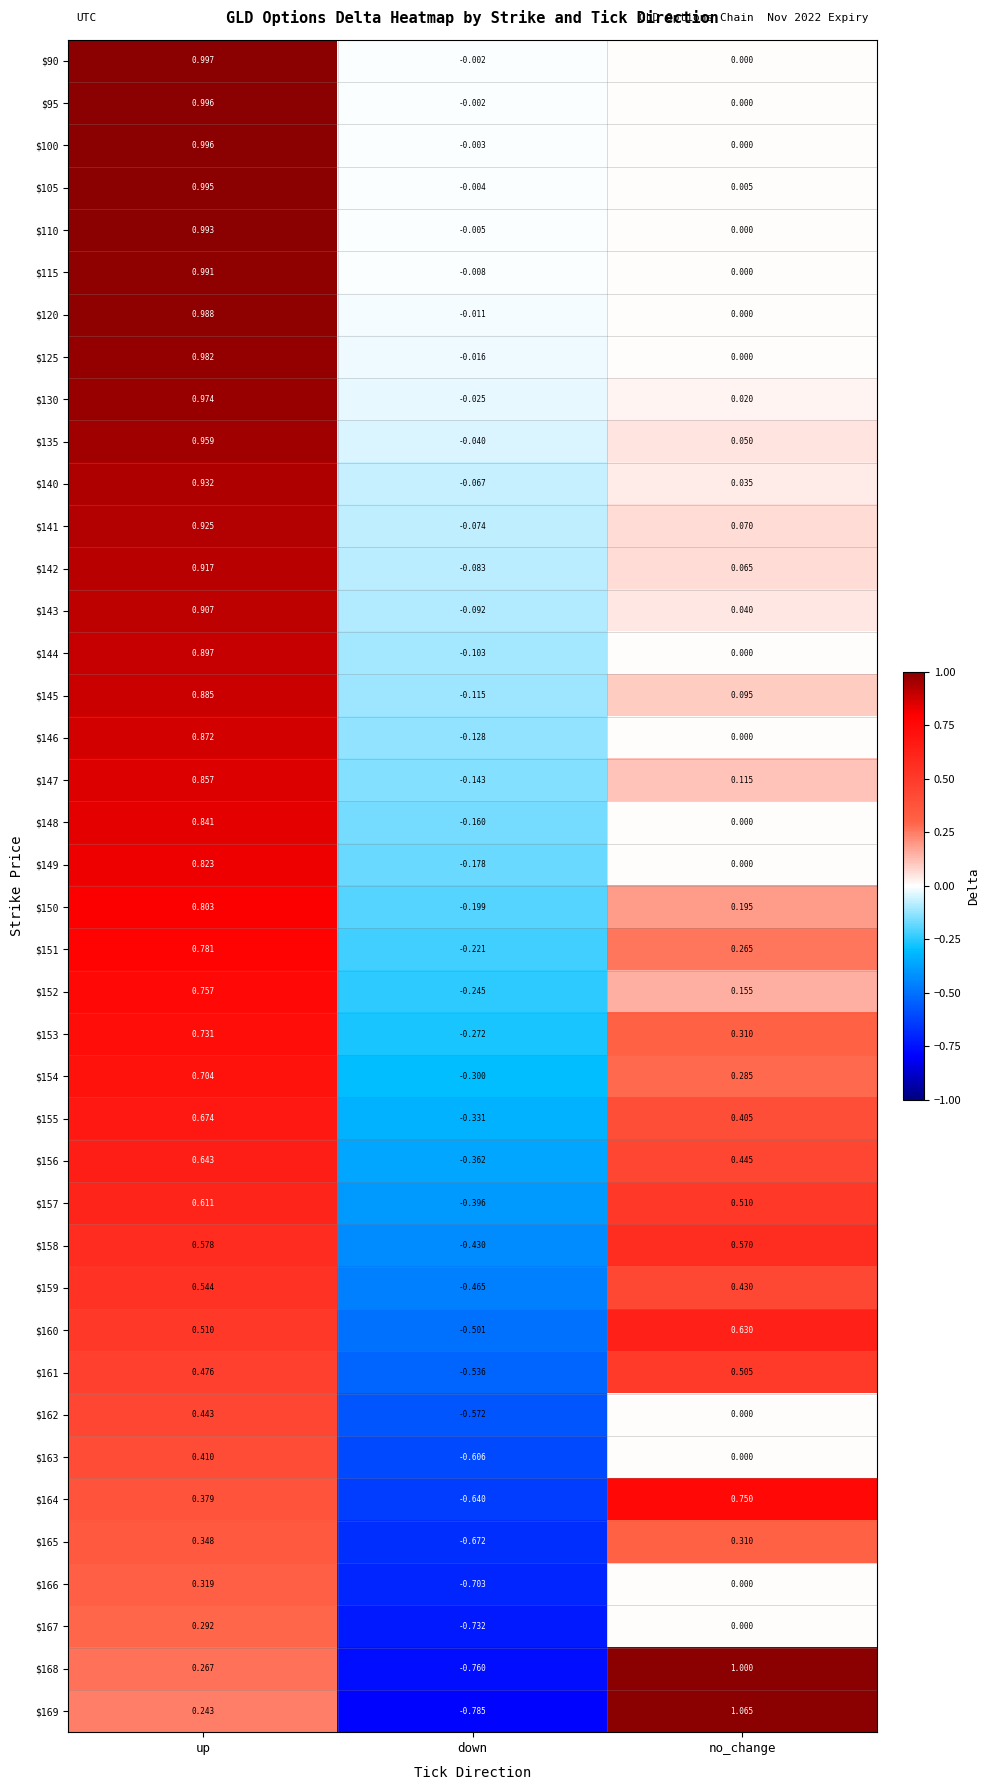

How many categories are shown in the chart?

3